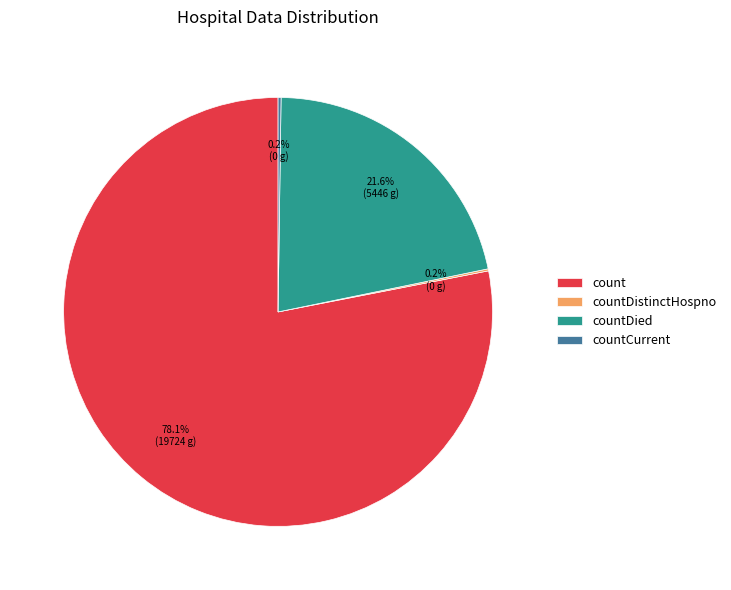

Which slice represents more than half of the pie?

count